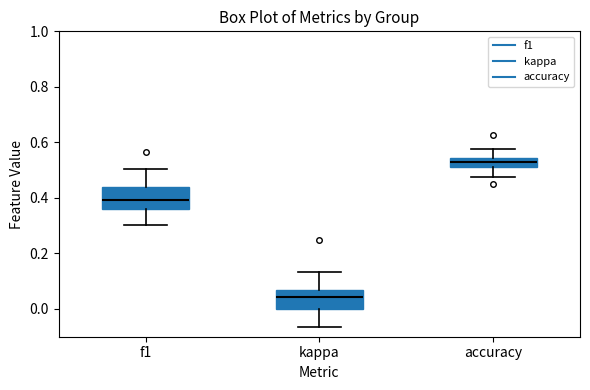

Reading left to right, read every box against the y-axis: the position of its median line, the range the box covers, and the ends of its whiskers. The values are not printed on the chart, so give them approximately, as read against the axis.

f1: median 0.40, box 0.36 to 0.44, whiskers 0.30 to 0.50
kappa: median 0.04, box 0.00 to 0.06, whiskers -0.06 to 0.14
accuracy: median 0.52 (inside the box), box 0.52 to 0.54, whiskers 0.48 to 0.58